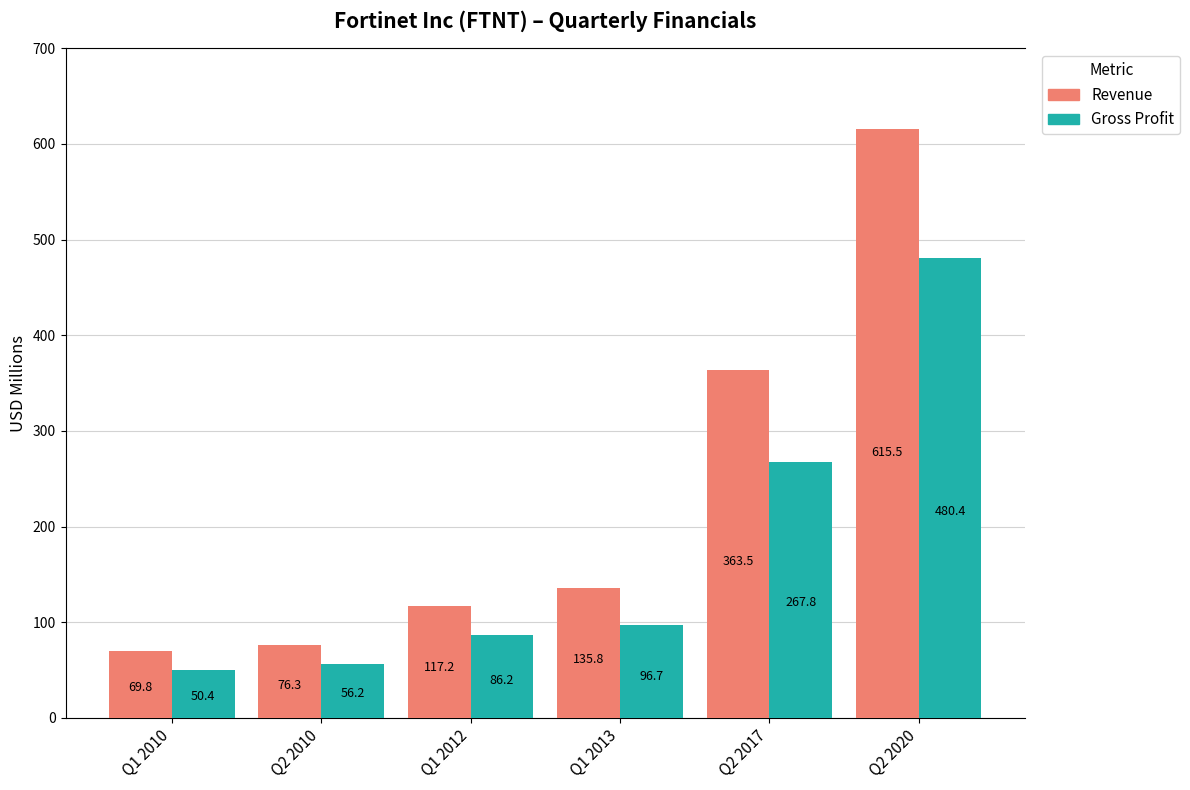

At how many categories does at least one series exceed 456?

1